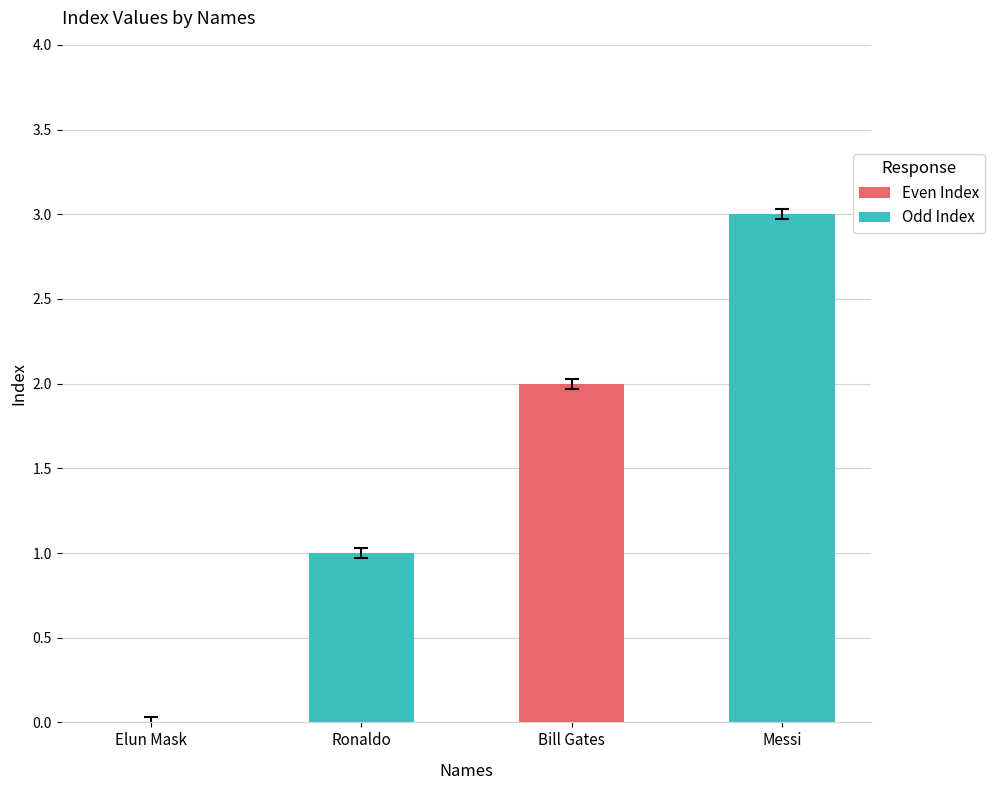

What is the sum of all values?

6